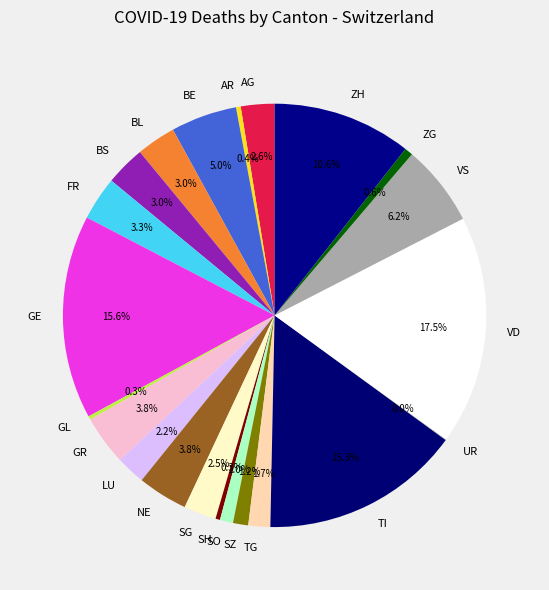

Does ZG represent more than half of the total?

No